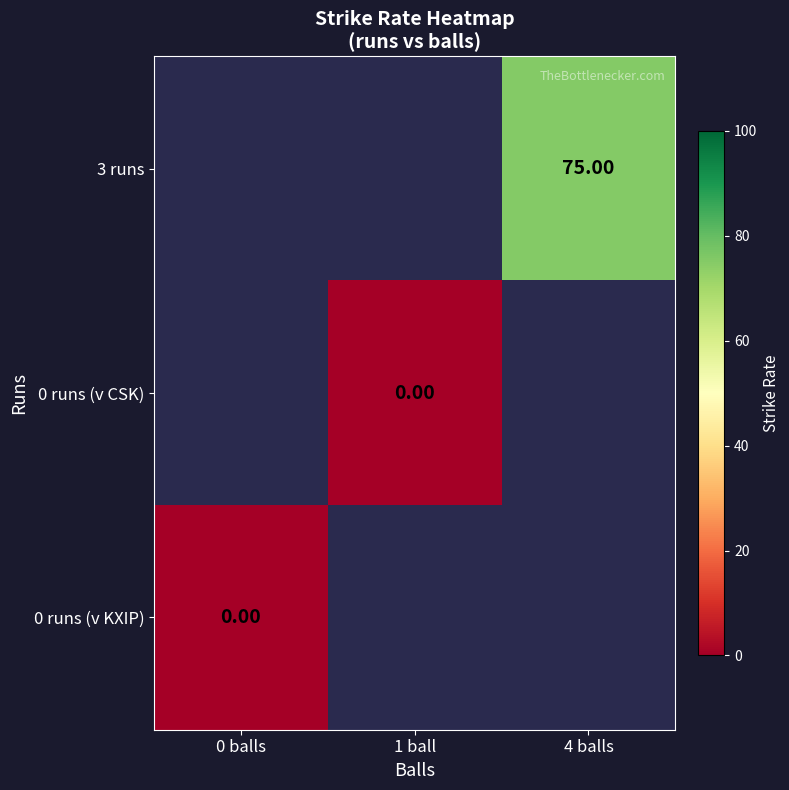

Is the value of 3 runs at 4 balls greater than the value of 0 runs (v KXIP) at 0 balls?

Yes